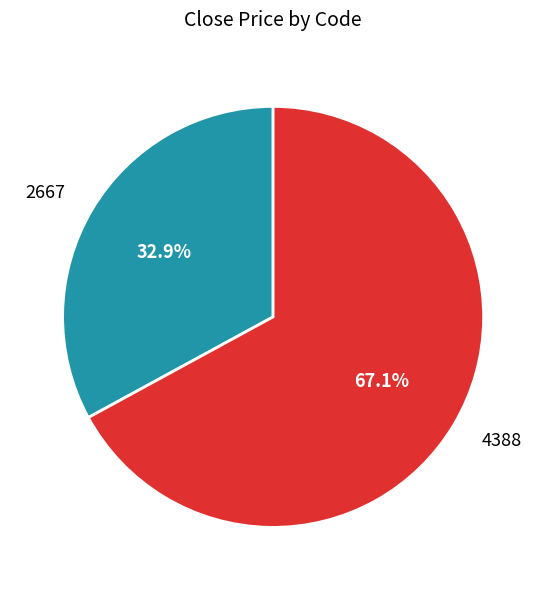

Count the number of slices in the pie.

2